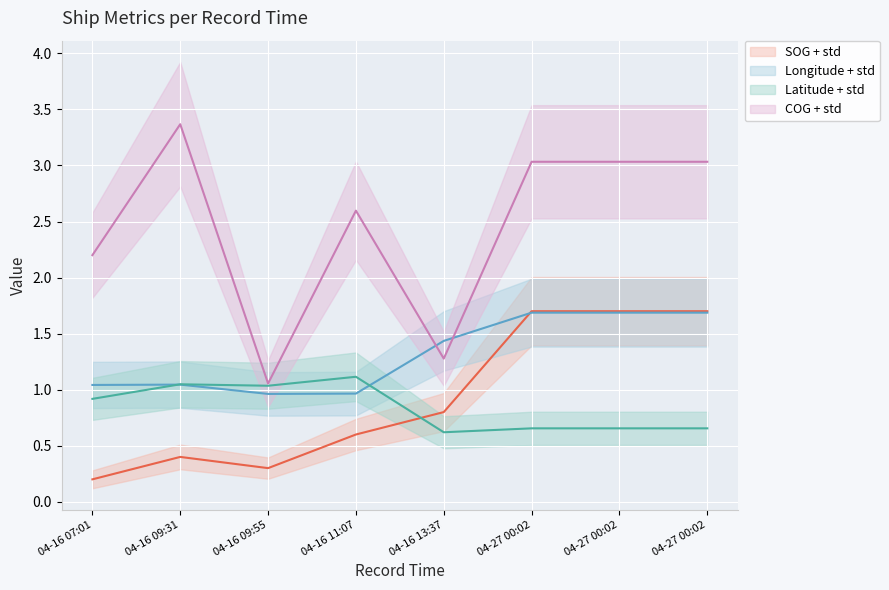

How many categories are shown in the chart?

8